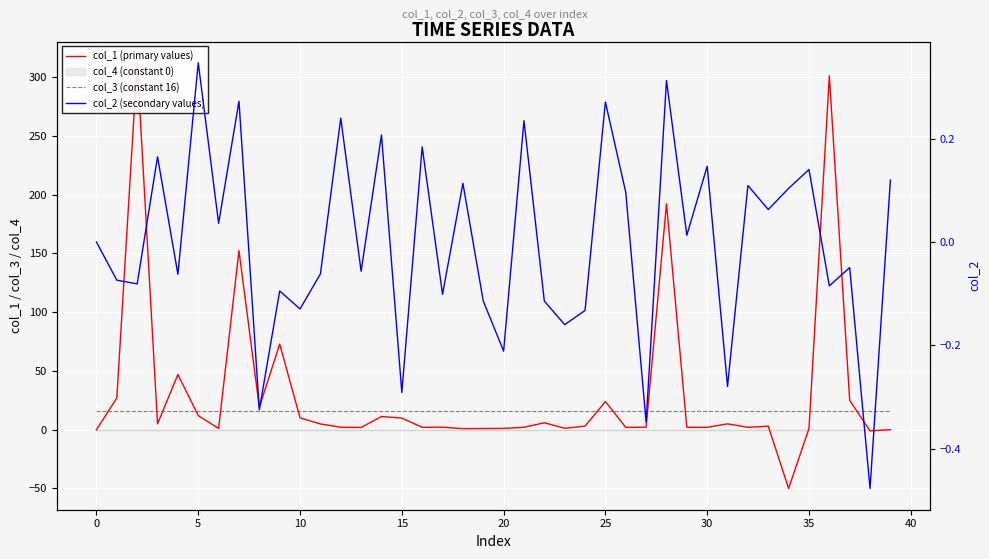

Reading left to right, what are all the values shown in this chart?

col_1 (primary values): 0.0	27.0	312.1	5.0	46.9	11.9	1.0	152.3	19.0	72.8	10.1	4.9	2.0	1.9	11.2	9.8	2.0	2.1	0.9	1.0	1.1	2.0	5.9	1.2	3.0	23.9	1.9	2.1	192.2	2.0	2.0	5.0	2.0	3.0	-50.0	0.9	301.1	24.9	-1.0	0.1
col_3 (constant 16): 16.0	16.0	16.0	16.0	16.0	16.0	16.0	16.0	16.0	16.0	16.0	16.0	16.0	16.0	16.0	16.0	16.0	16.0	16.0	16.0	16.0	16.0	16.0	16.0	16.0	16.0	16.0	16.0	16.0	16.0	16.0	16.0	16.0	16.0	16.0	16.0	16.0	16.0	16.0	16.0
col_2 (secondary values): 0.0	-0.1	-0.1	0.2	-0.1	0.3	0.0	0.3	-0.3	-0.1	-0.1	-0.1	0.2	-0.1	0.2	-0.3	0.2	-0.1	0.1	-0.1	-0.2	0.2	-0.1	-0.2	-0.1	0.3	0.1	-0.3	0.3	0.0	0.1	-0.3	0.1	0.1	0.1	0.1	-0.1	-0.0	-0.5	0.1